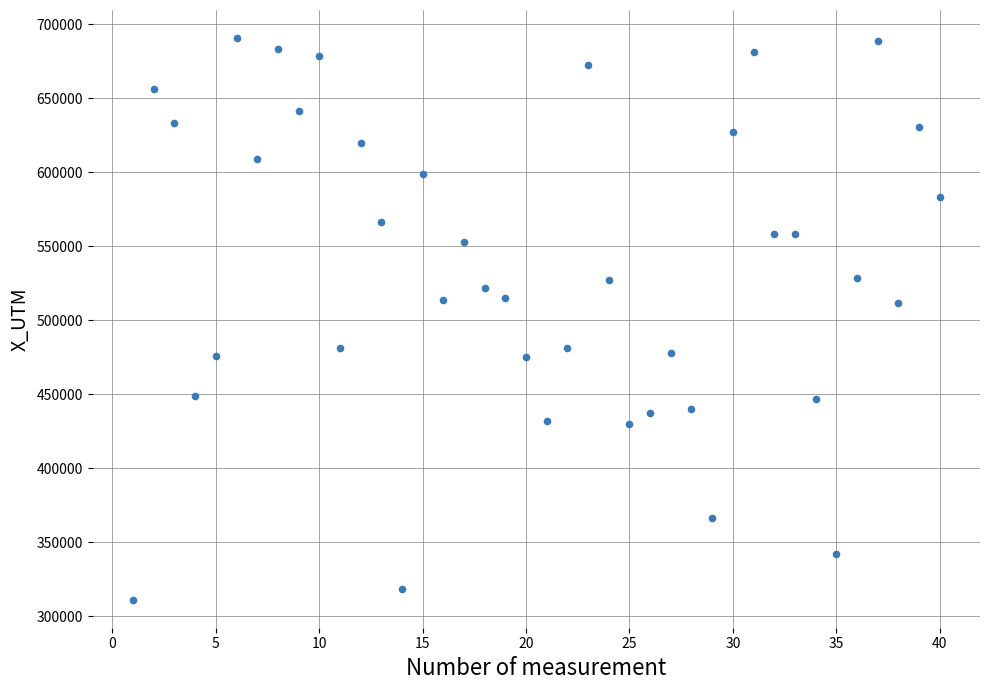

What is the range of X values (max minus min)?

39.0